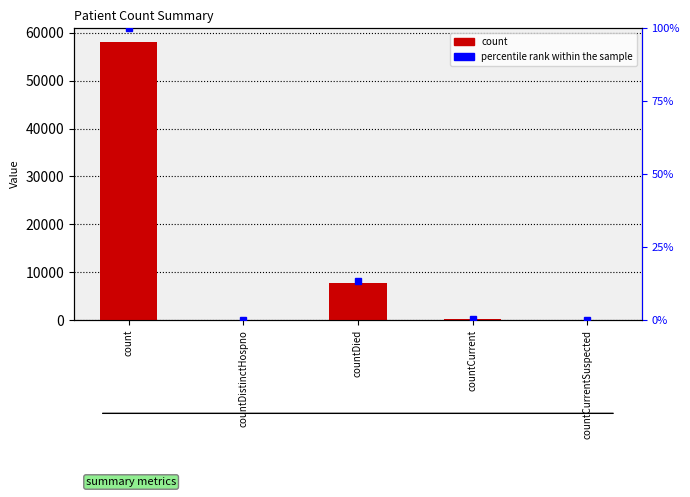

Rank the categories by count value from highest to lowest.

count, countDied, countCurrent, countDistinctHospno, countCurrentSuspected